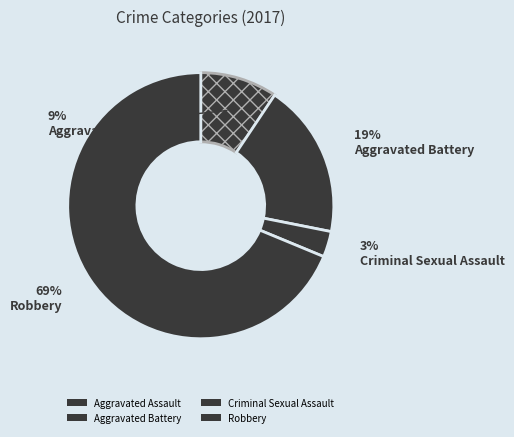

What is the smallest slice in the pie chart?

Criminal Sexual Assault